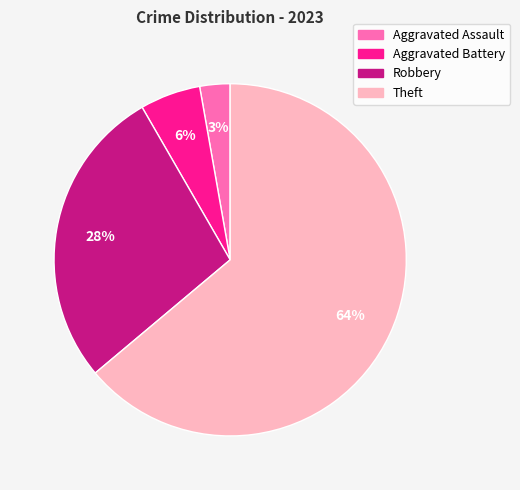

The Robbery slice represents 28% of the pie. True or false?

True